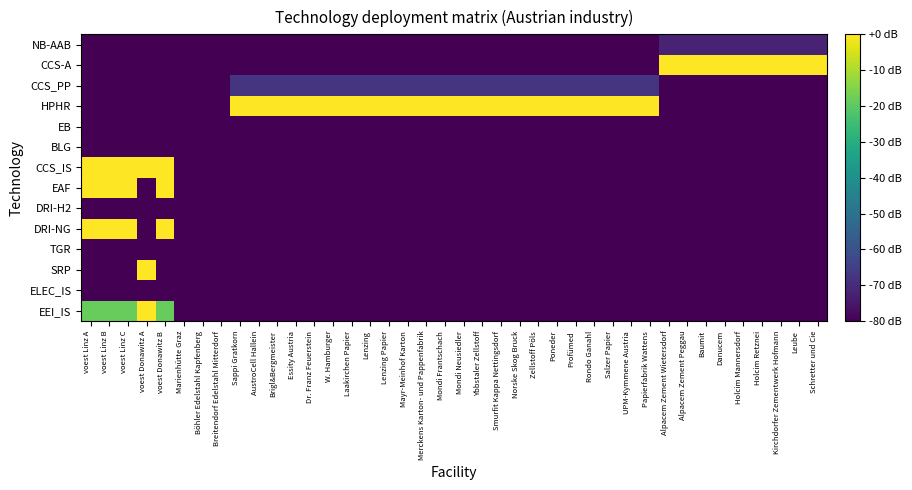

Which has a higher value, Mondi Neusiedler or Marienhütte Graz?

Mondi Neusiedler